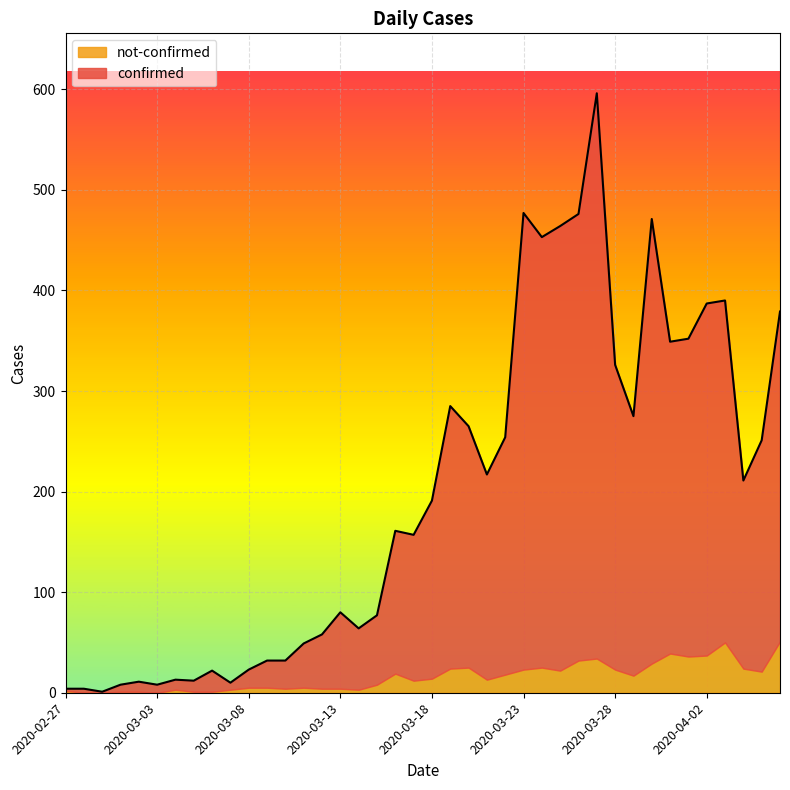

List the labels in order of value, smallest first.

2020-02-29, 2020-02-27, 2020-02-28, 2020-03-01, 2020-03-03, 2020-03-07, 2020-03-02, 2020-03-05, 2020-03-04, 2020-03-06, 2020-03-08, 2020-03-09, 2020-03-10, 2020-03-11, 2020-03-12, 2020-03-14, 2020-03-15, 2020-03-13, 2020-03-17, 2020-03-16, 2020-03-18, 2020-04-04, 2020-03-21, 2020-04-05, 2020-03-22, 2020-03-20, 2020-03-29, 2020-03-19, 2020-03-28, 2020-03-31, 2020-04-01, 2020-04-06, 2020-04-02, 2020-04-03, 2020-03-24, 2020-03-25, 2020-03-30, 2020-03-26, 2020-03-23, 2020-03-27